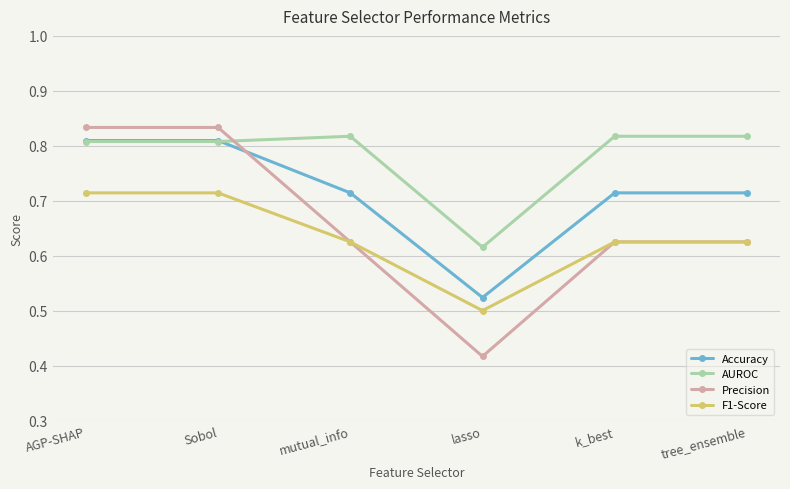

List the series in order of their peak value, highest first.

Precision, AUROC, Accuracy, F1-Score